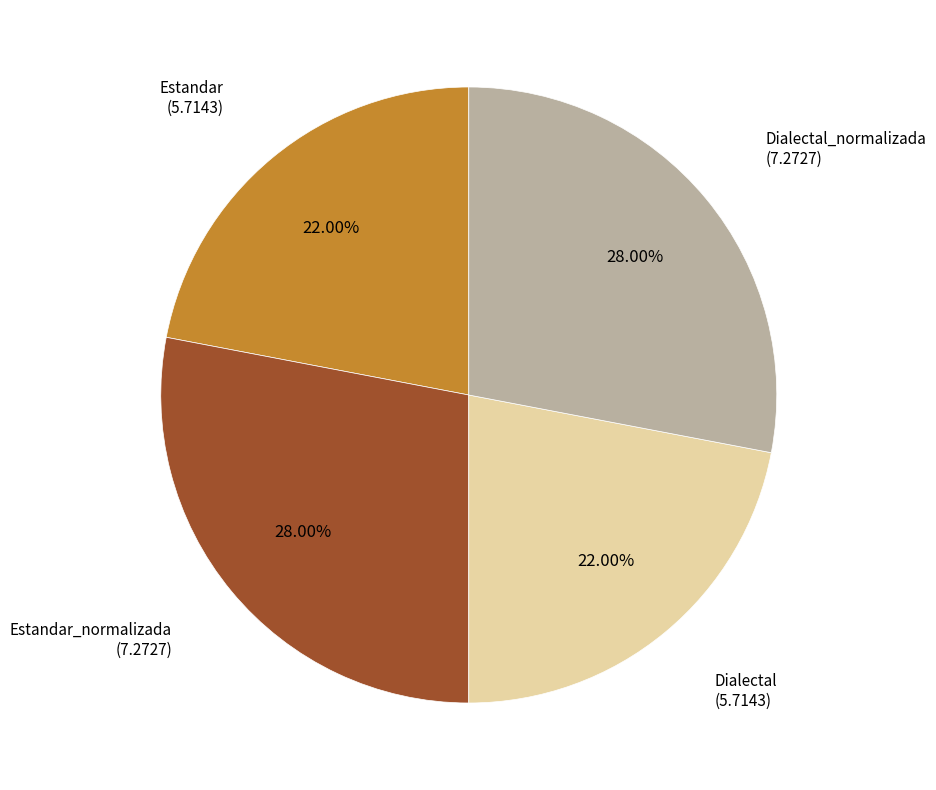

How many slices are in this pie chart?

4